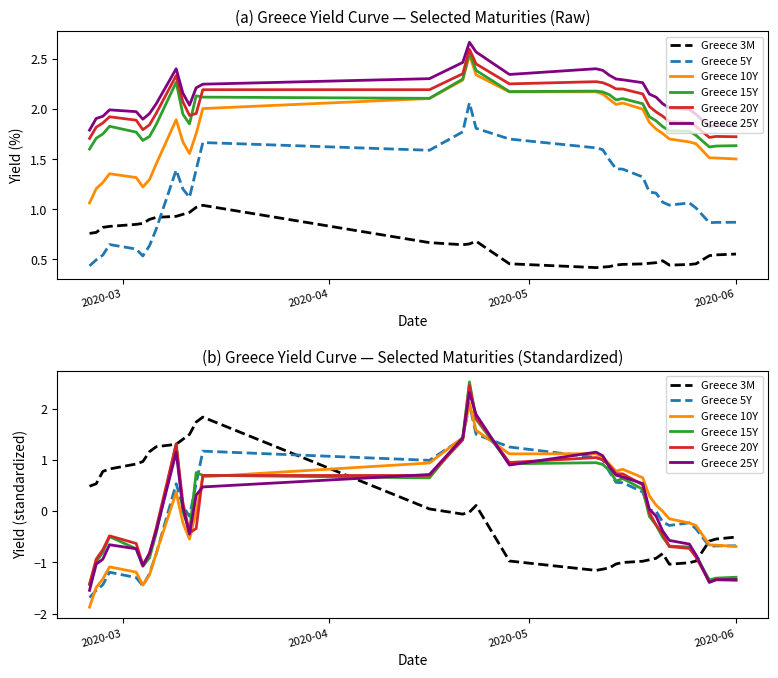

How many data points in Greece 25Y are less than 0?

17